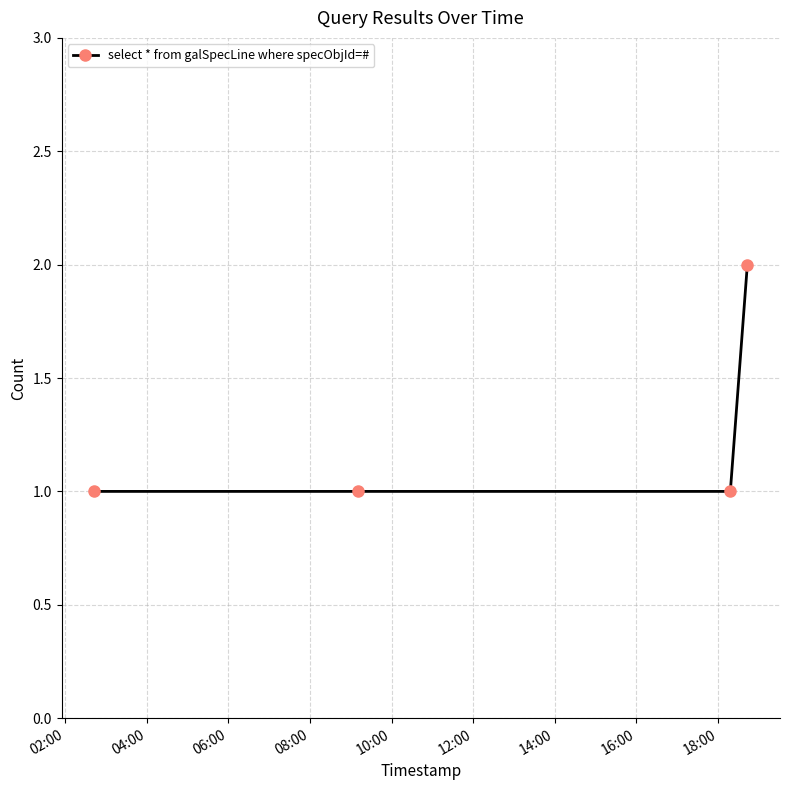

What is the value of the 4th point from the left?

2